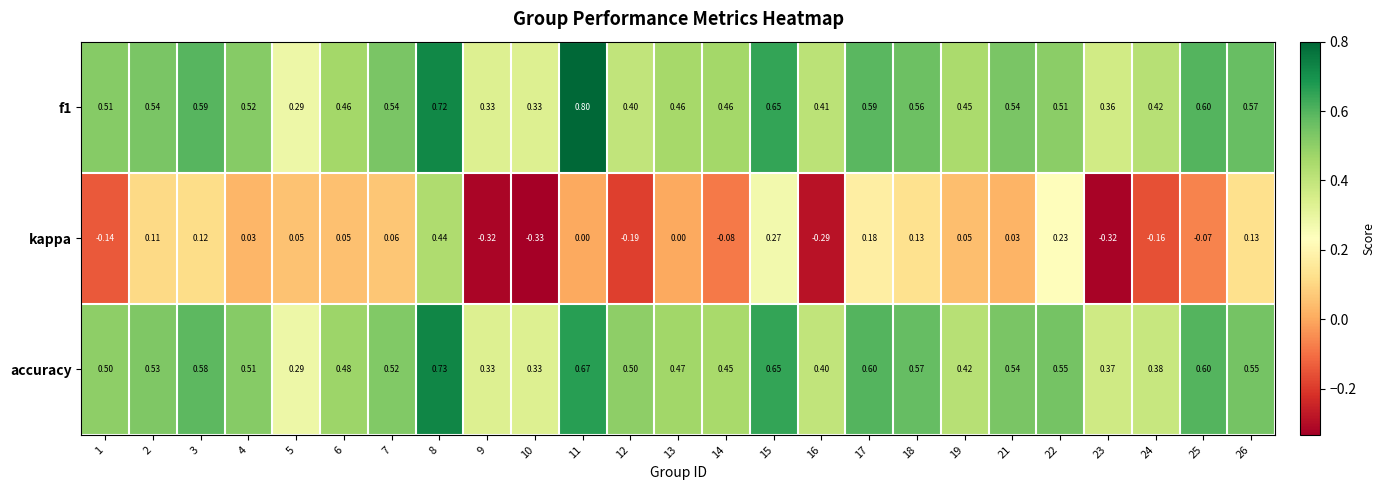

Is the value of f1 at 9 greater than the value of kappa at 8?

No